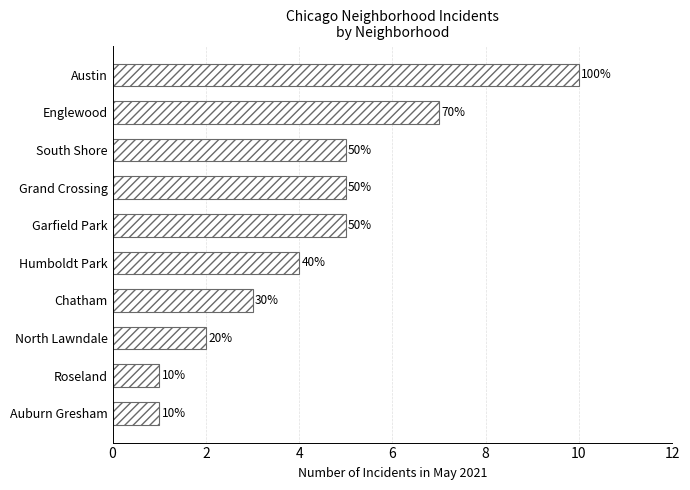

How many bars are there in total?

10